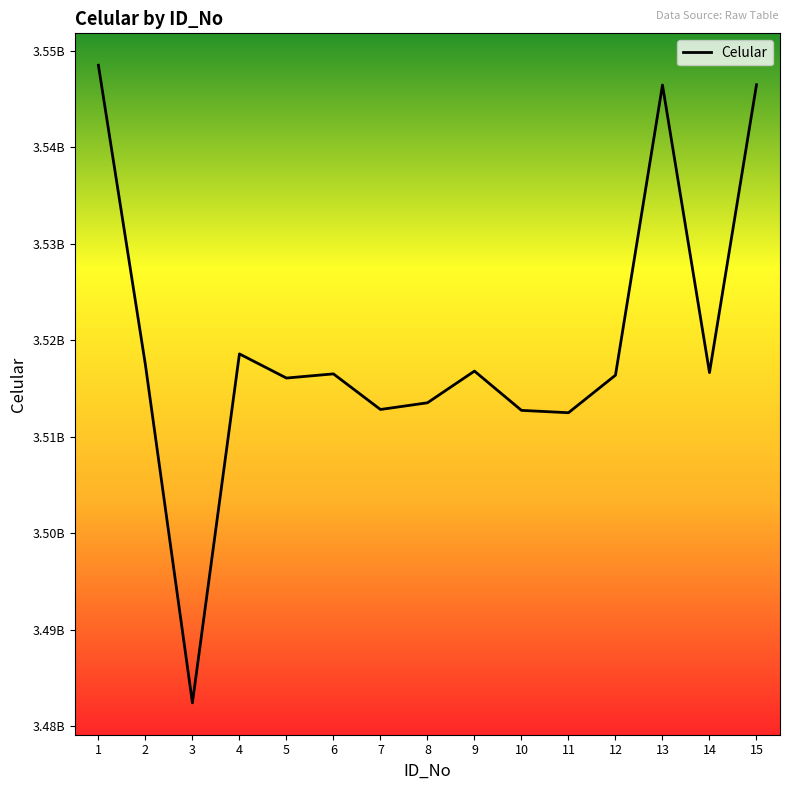

Between 5 and 4, which is larger?

4